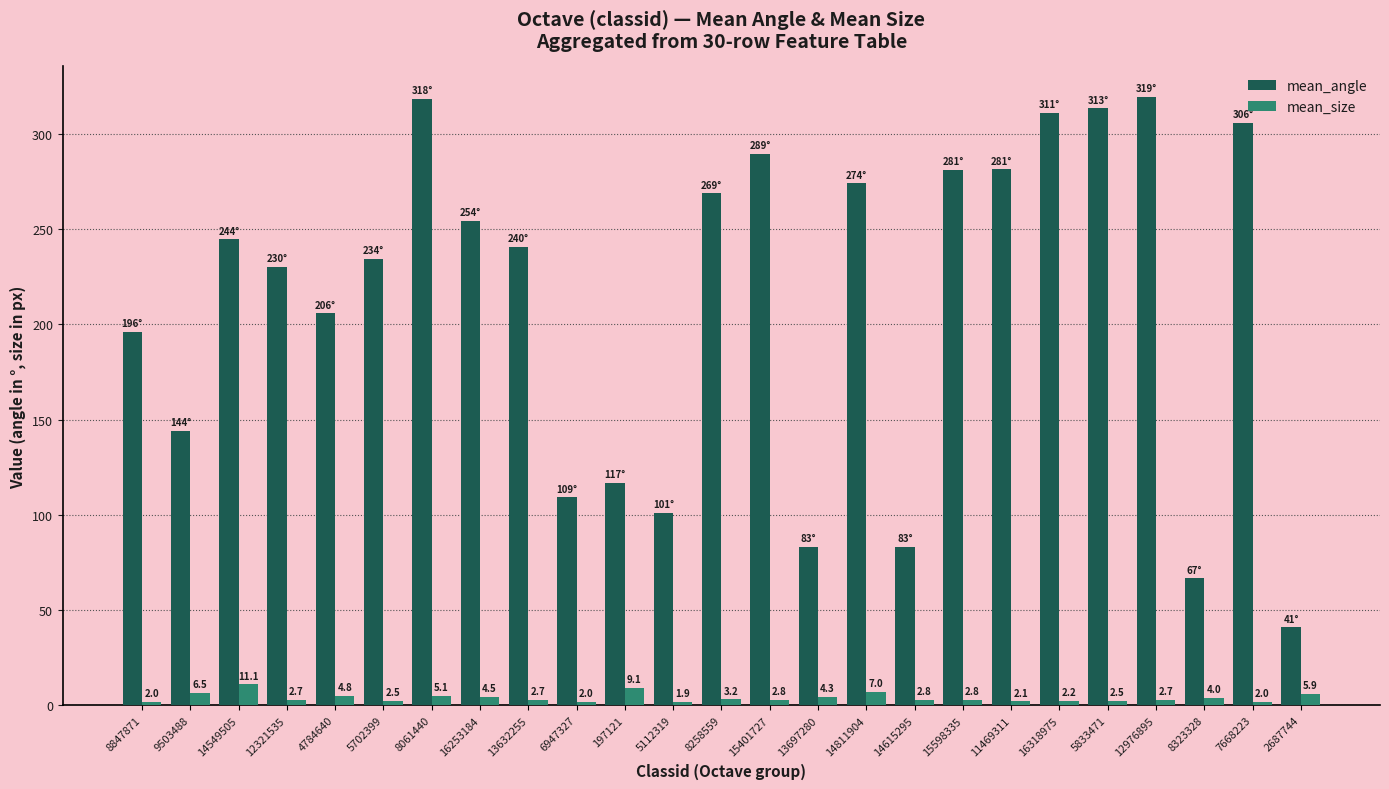

Rank the series by their maximum value, from lowest to highest.

mean_size, mean_angle